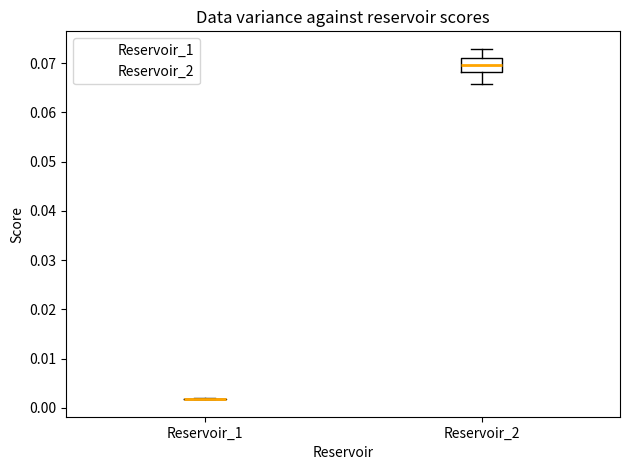

Which box is the tallest, from its lower edge to its upper edge?

Reservoir_2